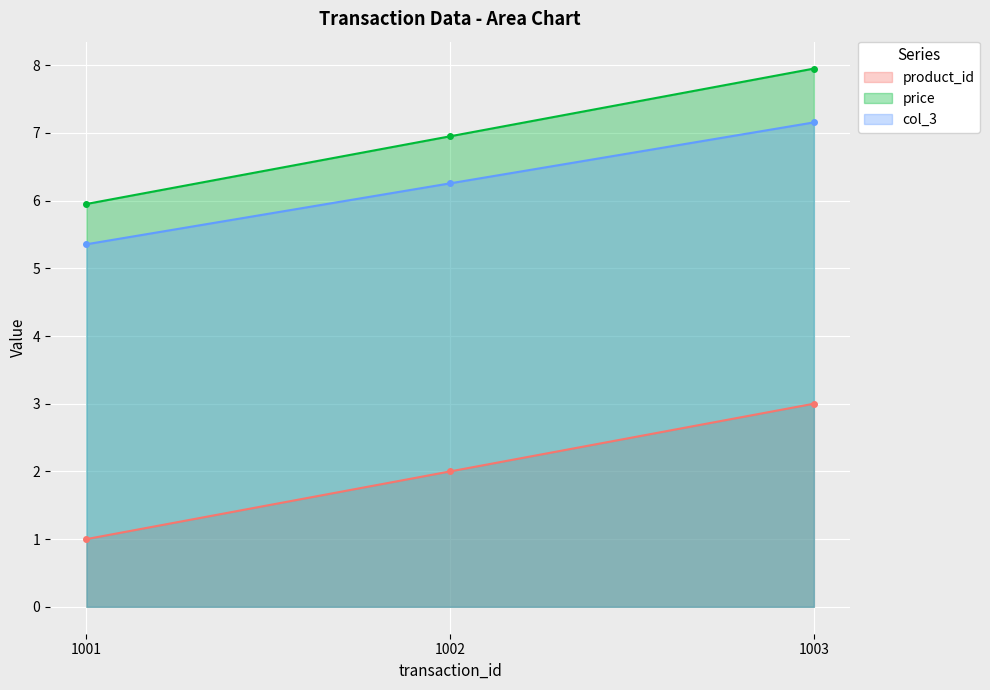

What is the sum of all product_id values?

6.0